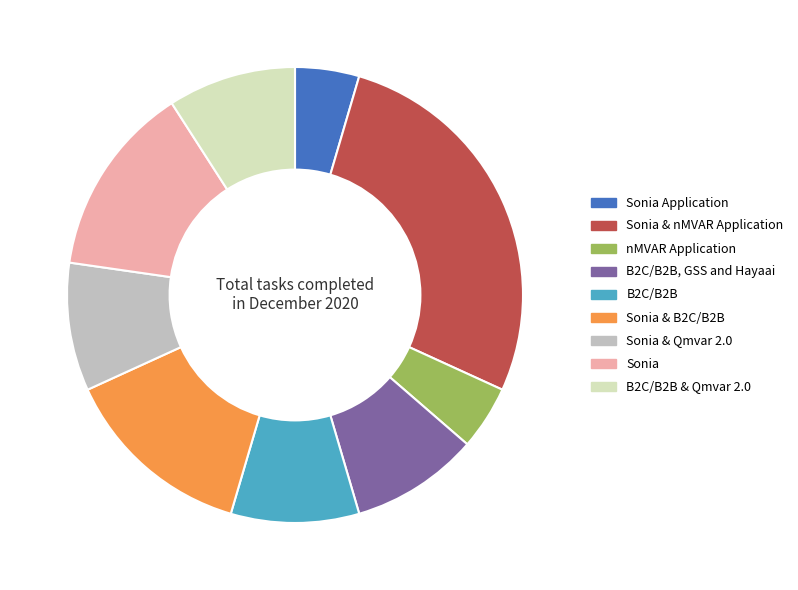

How many segments does this pie chart have?

9